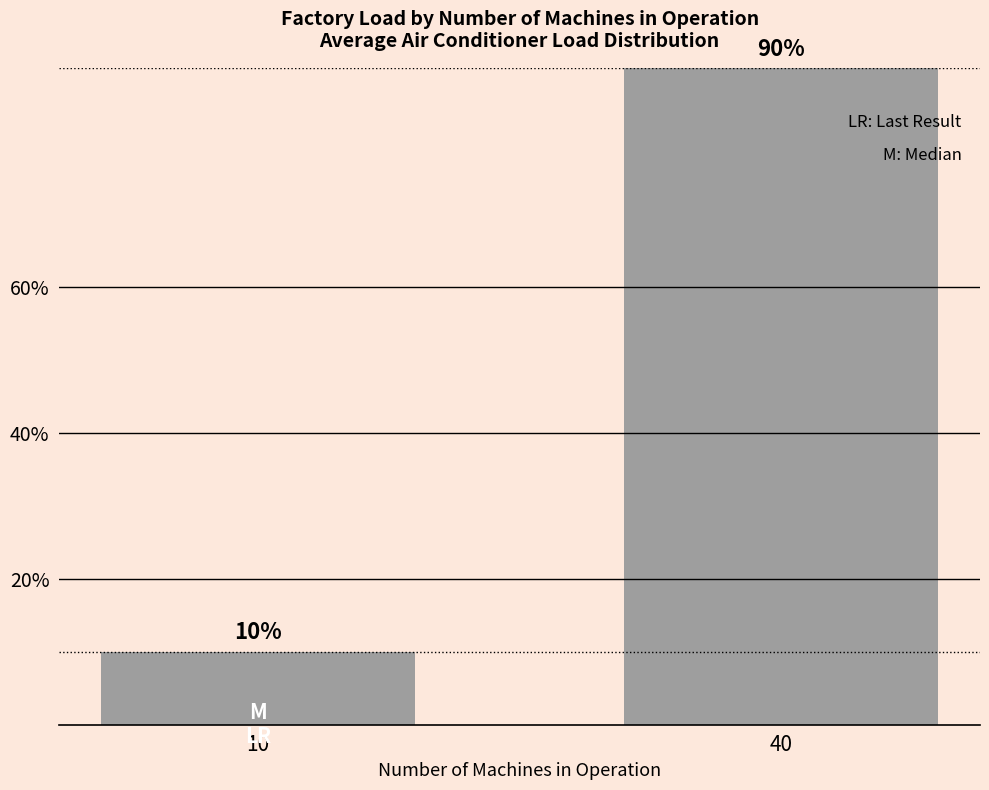

Reading left to right, extract all data points from this chart.

10	90